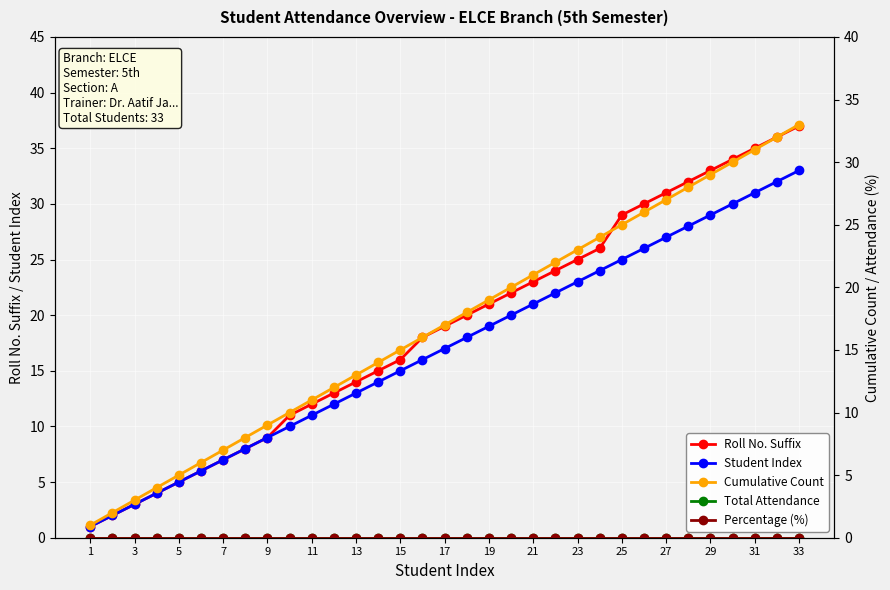

True or false: Student Index has a value of 5 at 3.

False